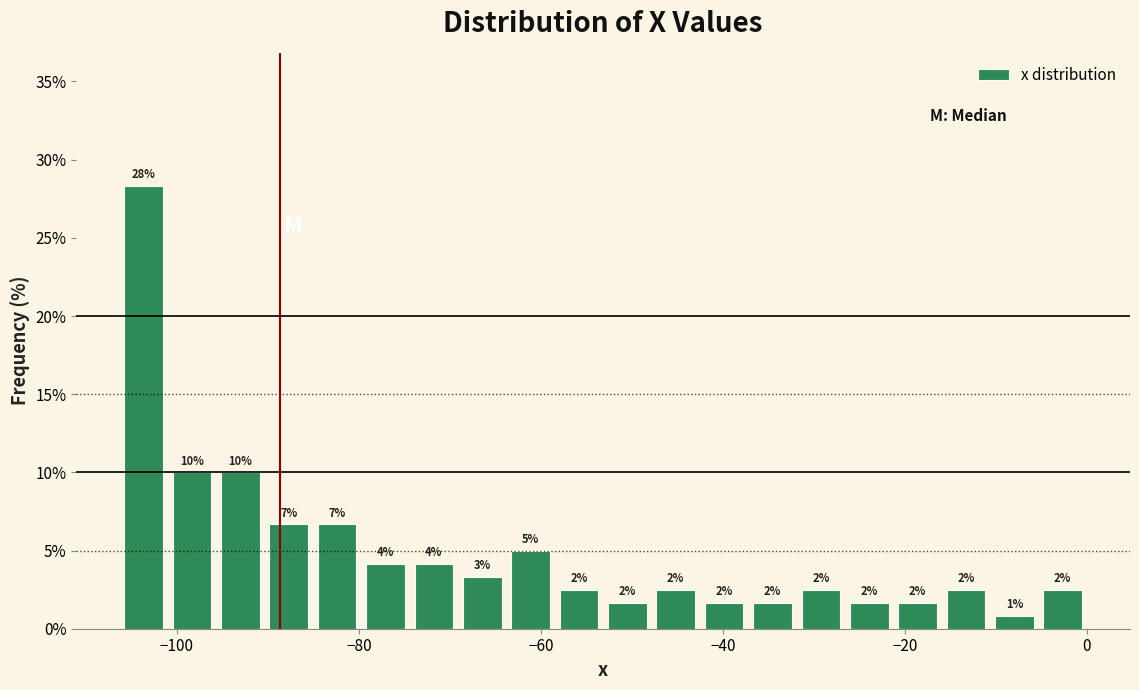

Around what value on the x-axis is the tallest bar? Give the approximate position of its centre, as read against the axis.

-104